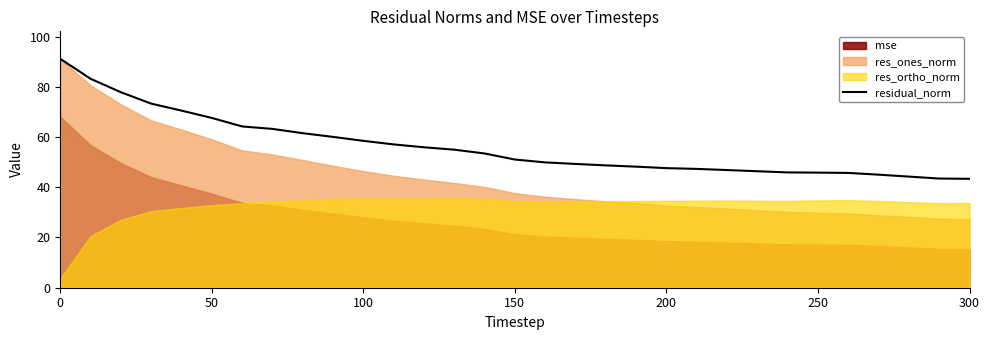

Does the chart display data point markers on the line(s)?

No